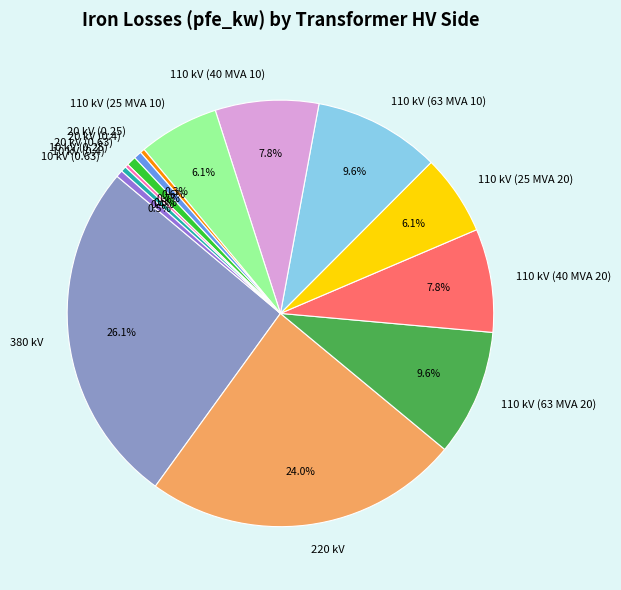

Is there any slice that represents more than half of the pie?

No